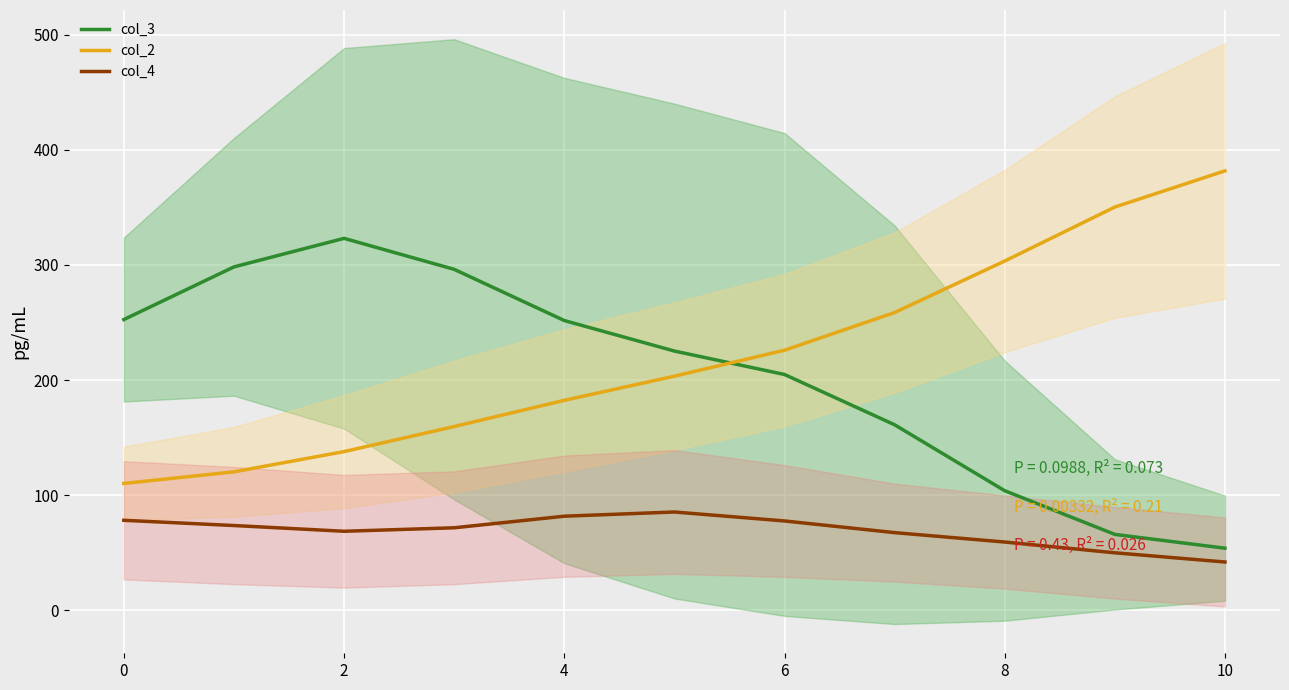

At which label does col_3 reach its peak?

2